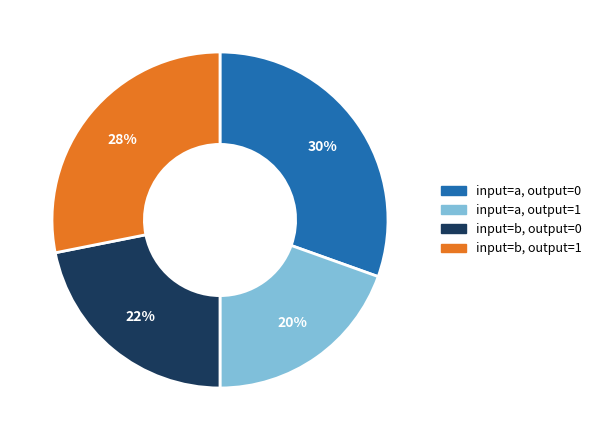

Do input=a, output=0 and input=b, output=1 together represent more than half of the pie?

Yes